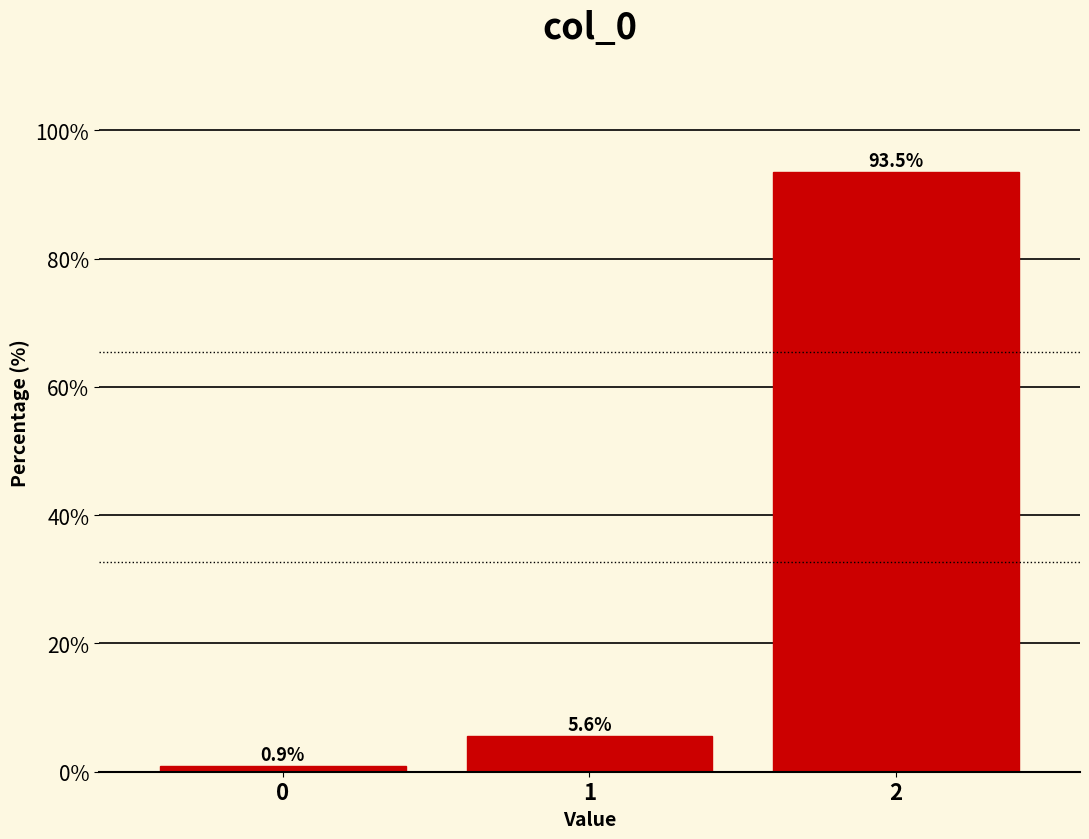

Reading left to right, transcribe all the data shown in this chart.

0.9	5.6	93.5